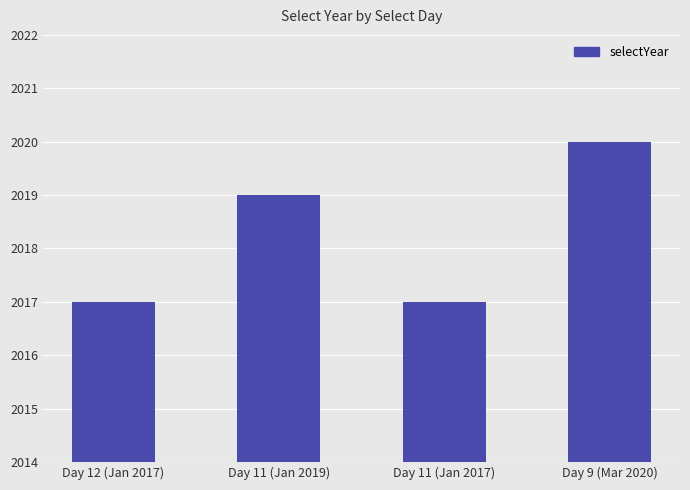

What is the label of the 3rd bar from the right?

Day 11 (Jan 2019)